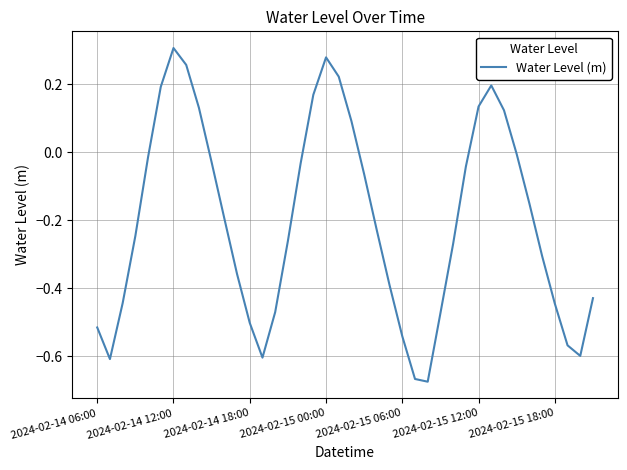

Is this an area chart (filled region under the line)?

No